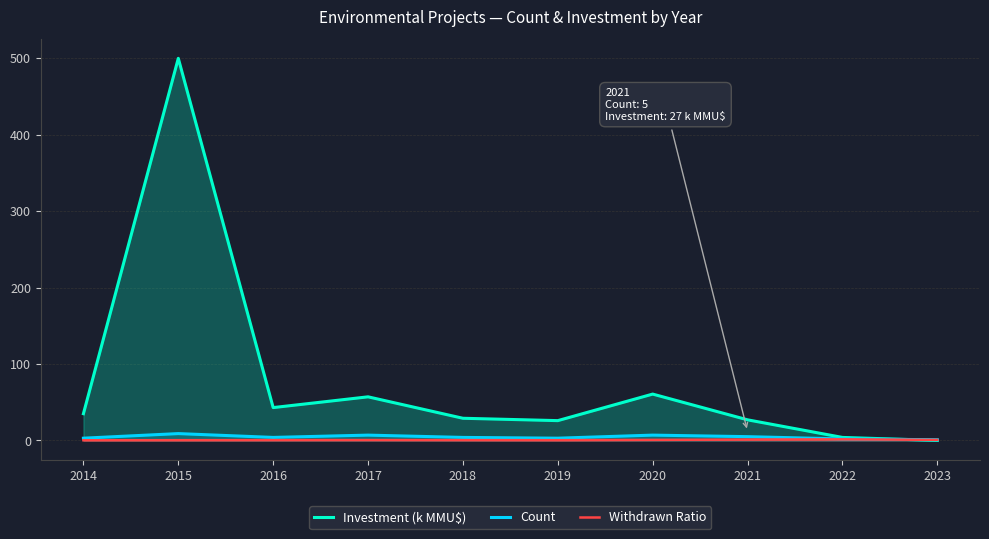

What is the maximum value for Withdrawn Ratio?

1.5